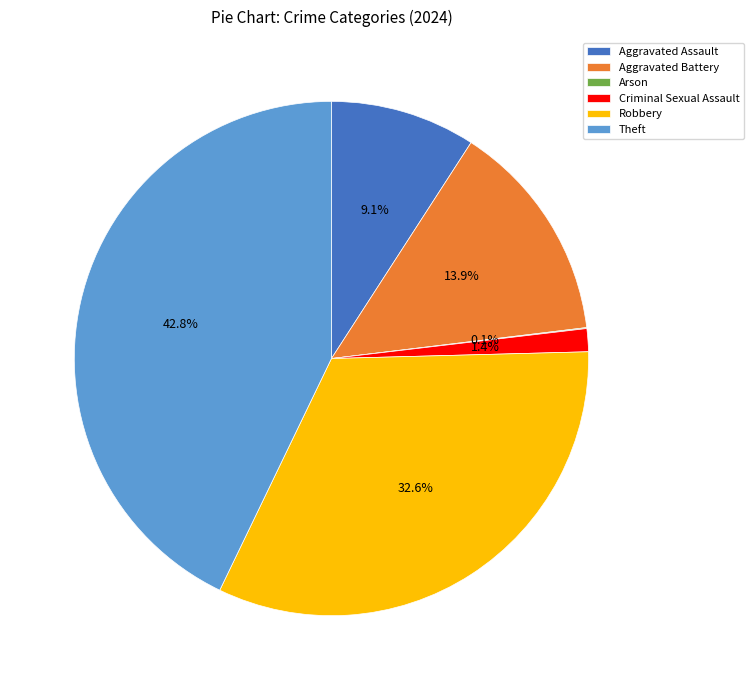

What is the total percentage of Theft and Aggravated Battery?

56.8%